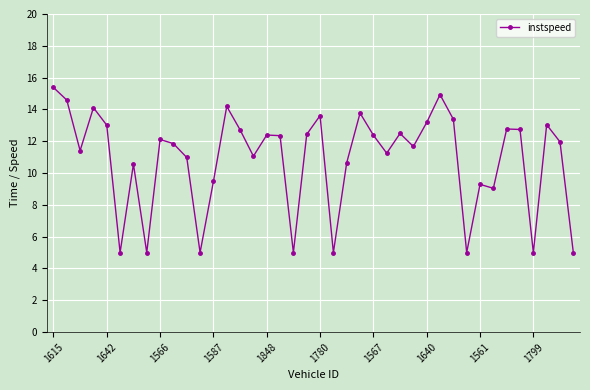

What is the value of the 4th point from the left?

14.1